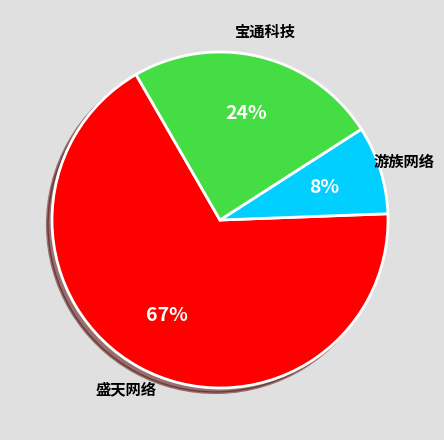

Does any single category account for the majority?

Yes